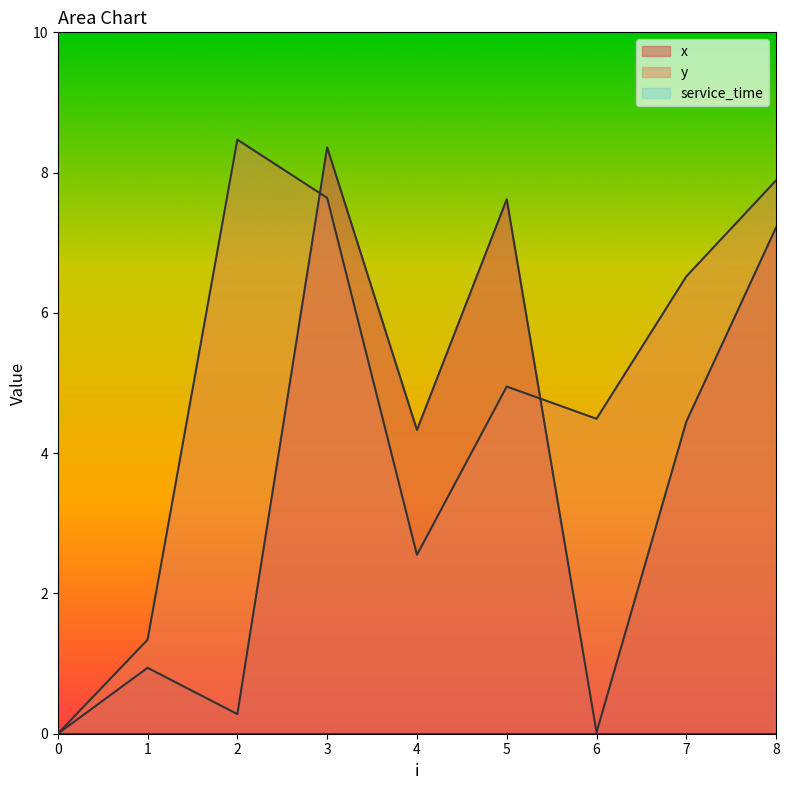

What value does the x series have at 7?

4.5